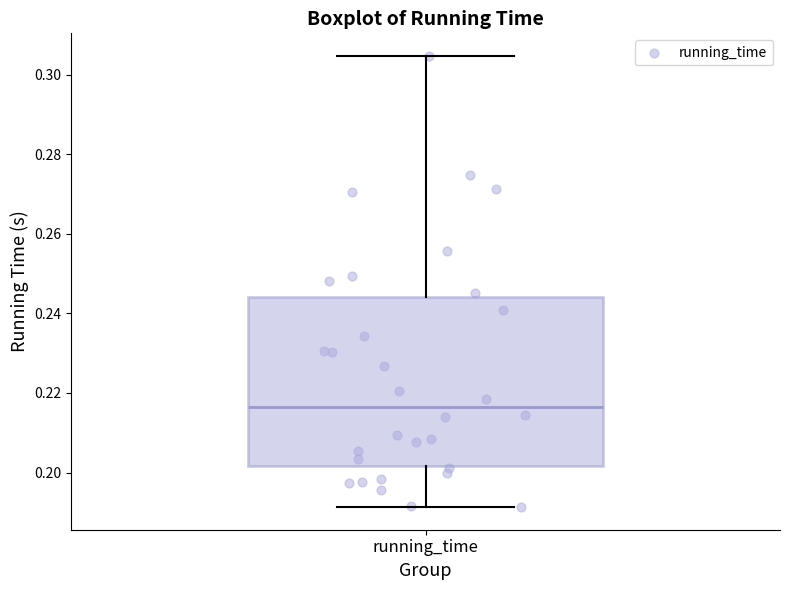

Read this box plot against the y-axis: the position of the median line, the range covered by the box, and the ends of both whiskers. The values are not printed on the chart, so give them approximately, as read against the axis.

median 0.216, box 0.202 to 0.244, whiskers 0.192 to 0.304